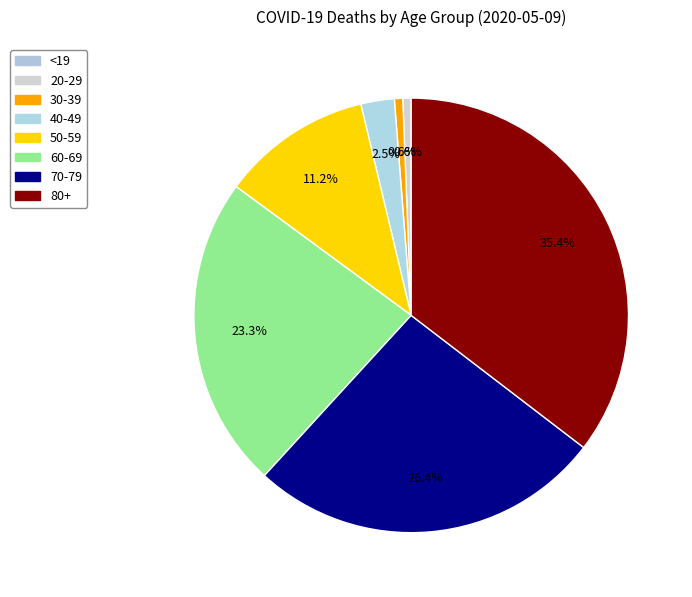

Is it true that 60-69 is 23% of the pie?

True